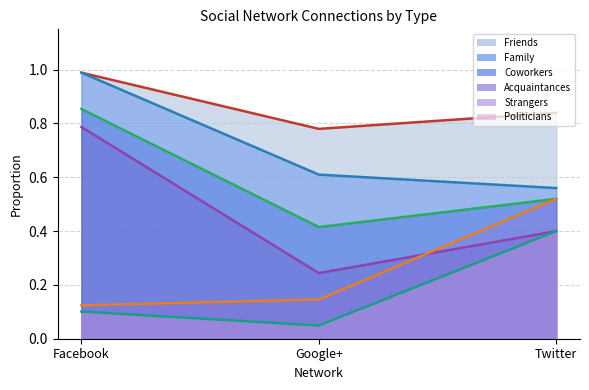

Which series has the largest range (max minus min)?

Acquaintances